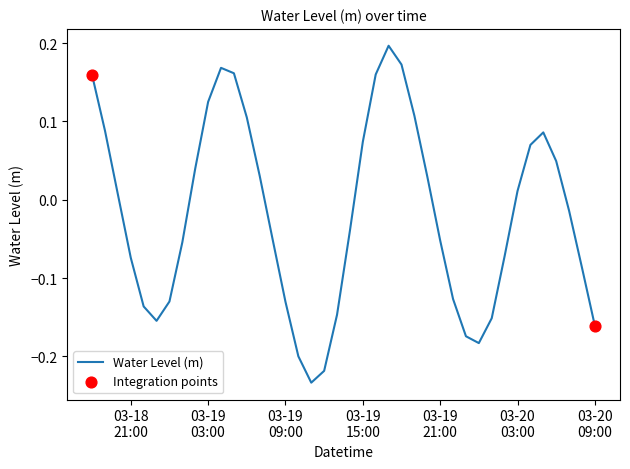

What is the difference between the maximum and minimum values?

0.4